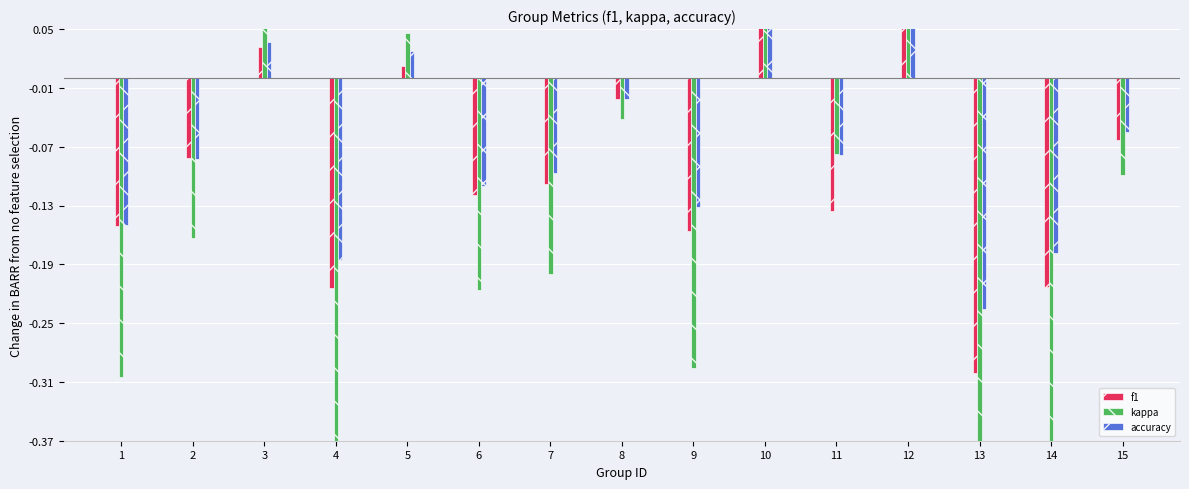

How many negative values does the accuracy series have?

11